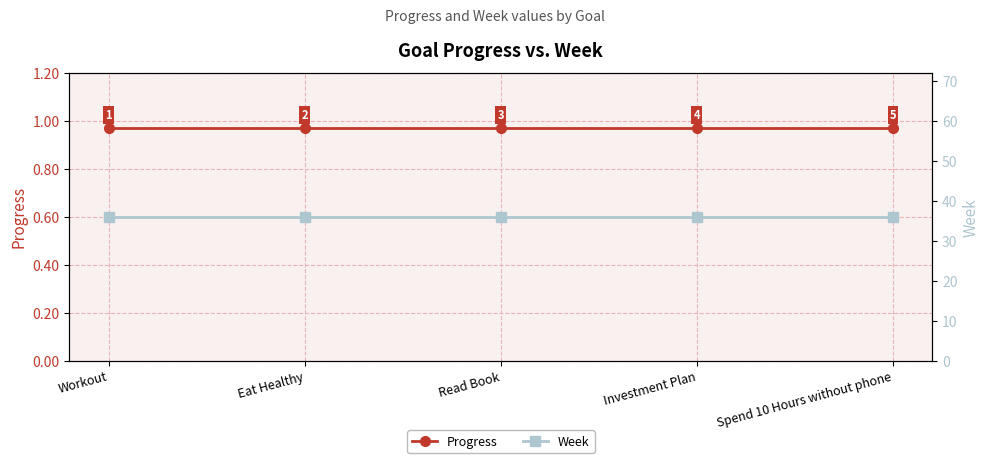

Is the value of Week at Spend 10 Hours without phone greater than the value of Progress at Spend 10 Hours without phone?

Yes